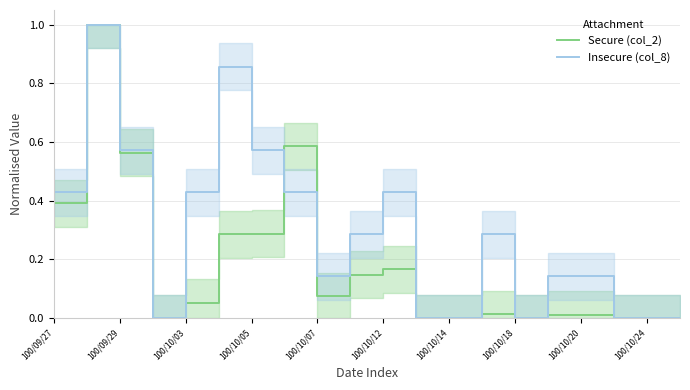

What are all the series names shown in the legend?

Secure (col_2), Insecure (col_8)